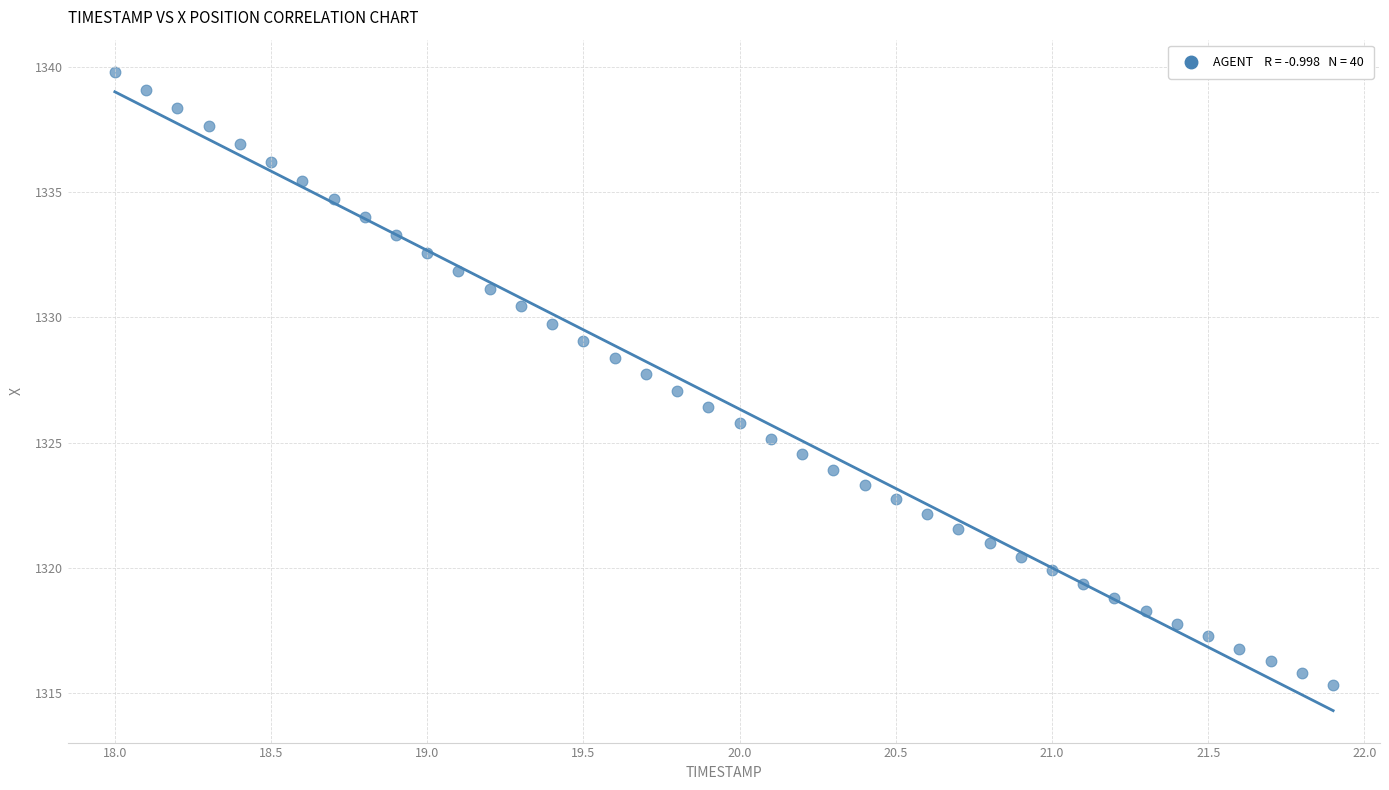

What is the range of X values (max minus min)?

3.9